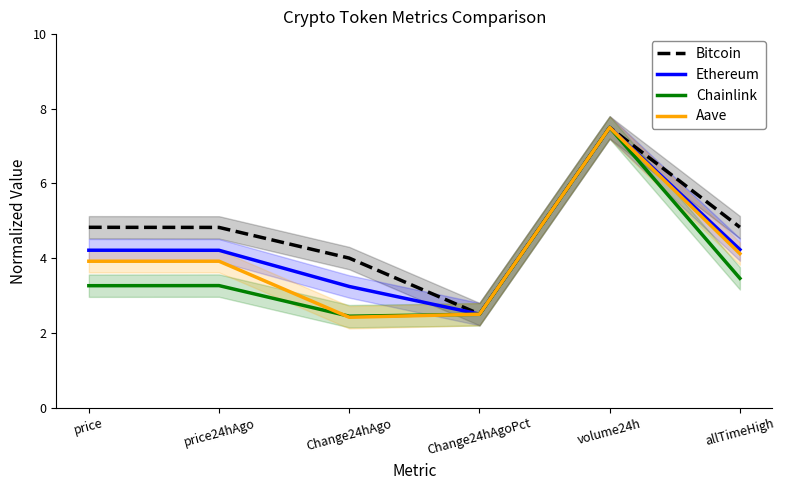

The Chainlink series shows 4.5 at Change24hAgoPct. True or false?

False